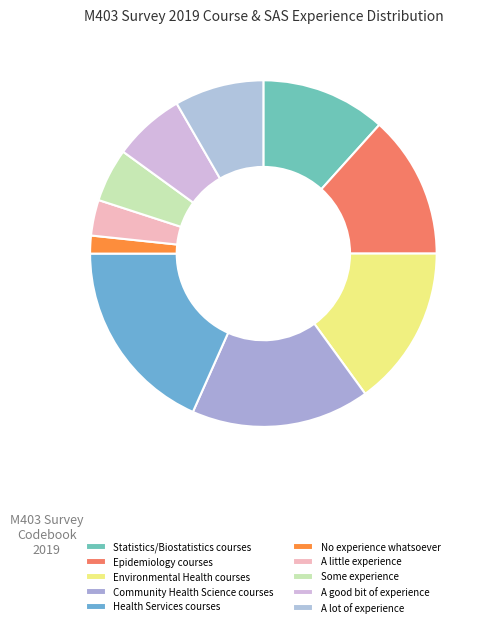

What is the largest slice in the pie chart?

Health Services courses